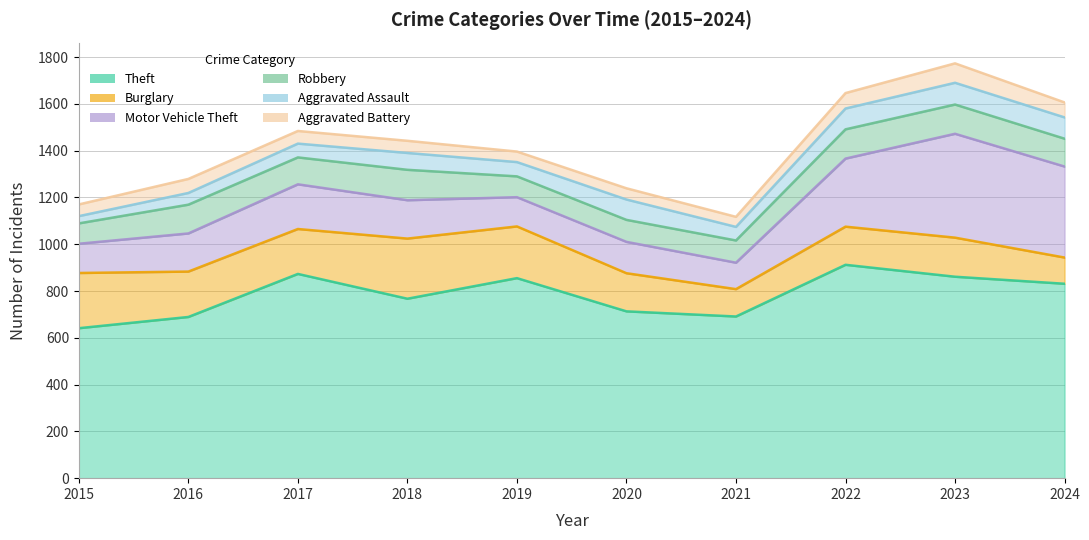

How many lines are shown in the chart?

6